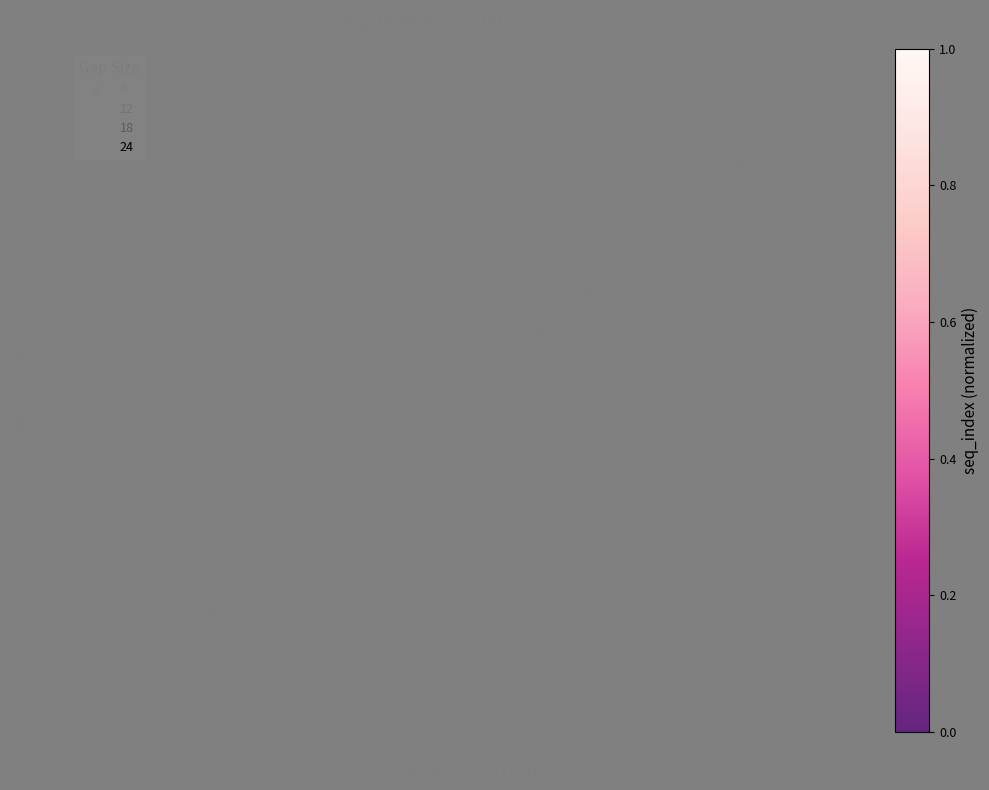

What Y value in the scatter plot is closest to 90?

95